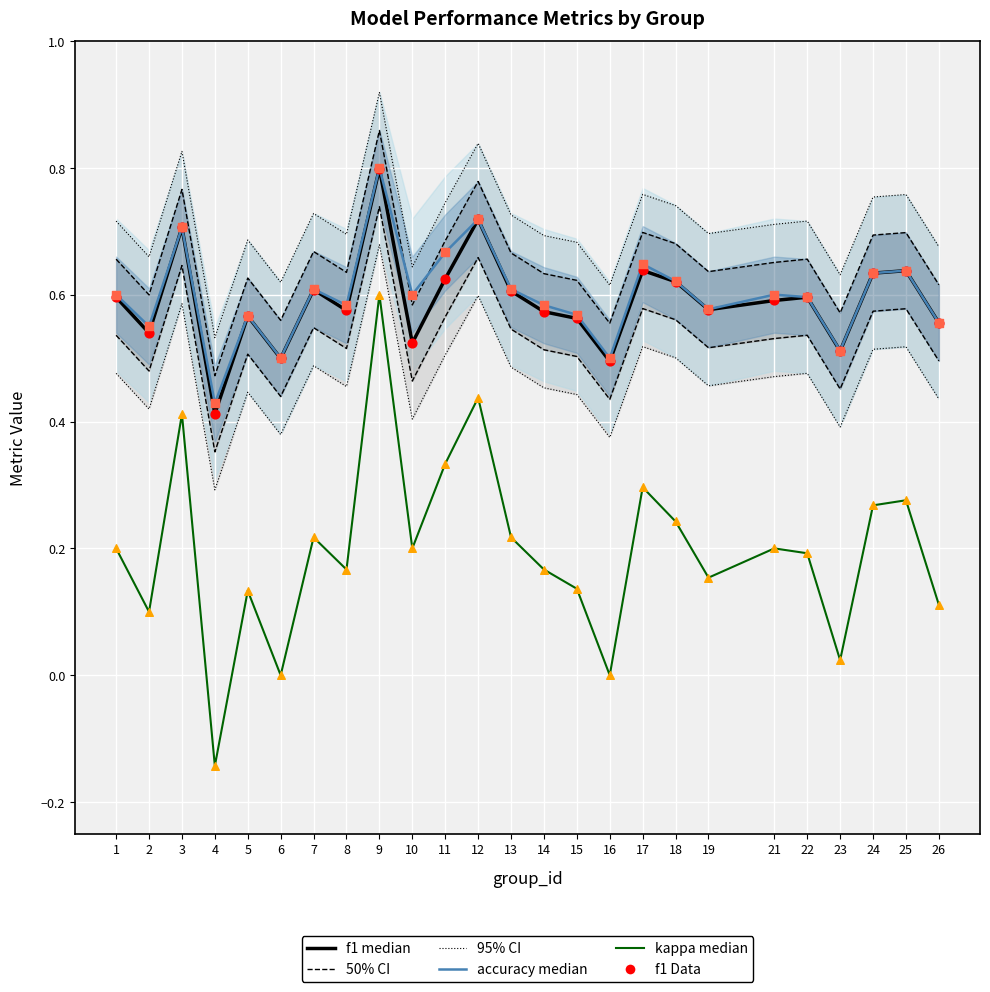

What is the total value across all series at 13?

2.9